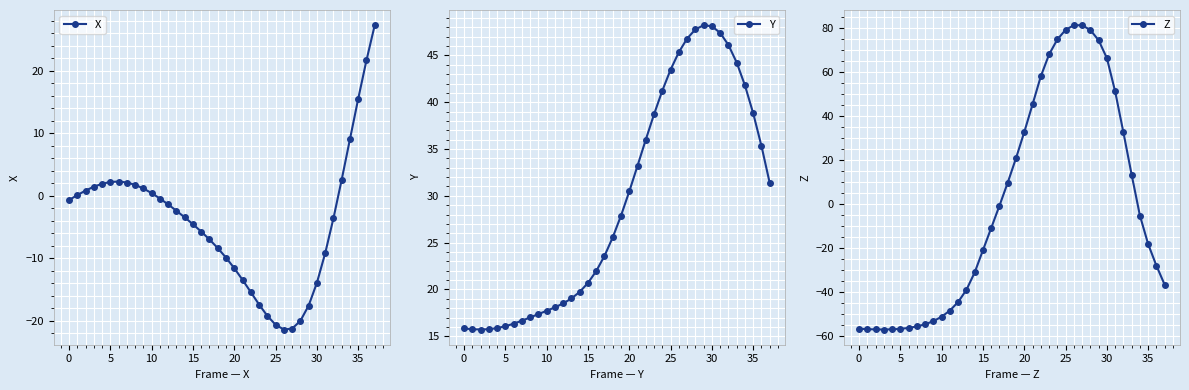

At which category is the sum across all series the highest?

28